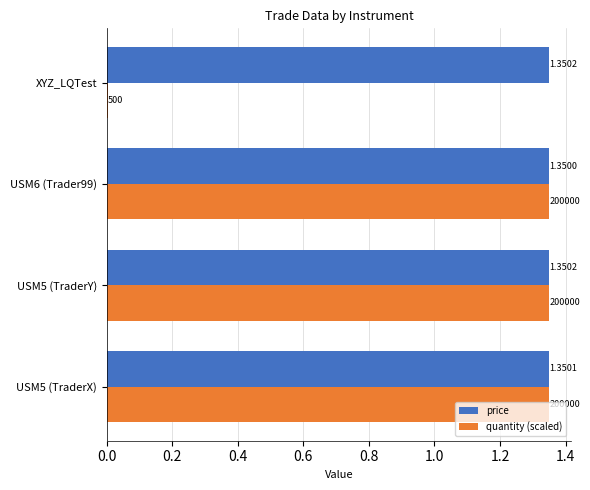

Where is quantity (scaled) nearest to the value 0?

XYZ_LQTest